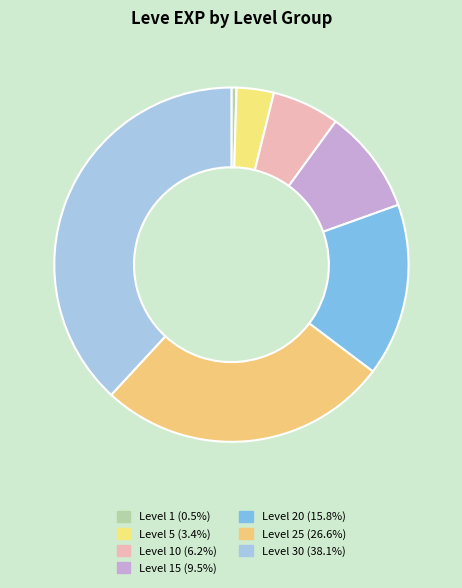

How many slices are in this pie chart?

7